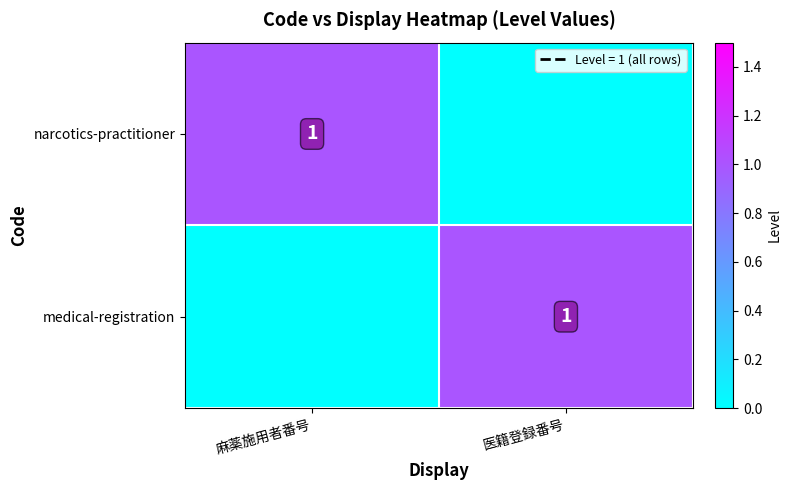

The value of narcotics-practitioner at 麻薬施用者番号 is 2. True or false?

False